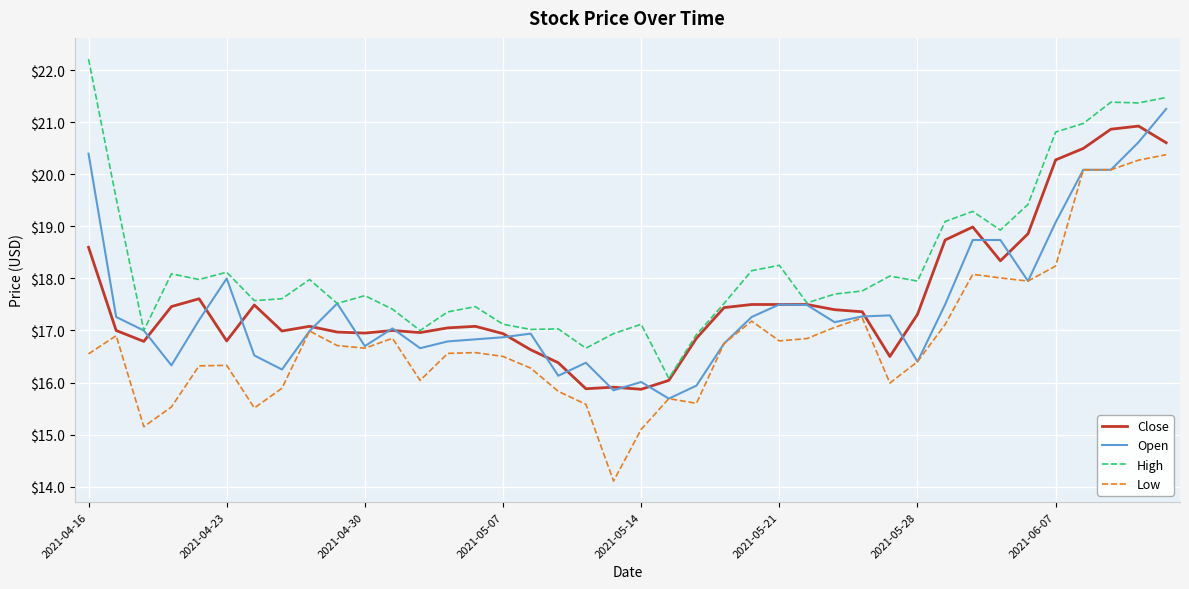

True or false: High and Low intersect in this chart.

False